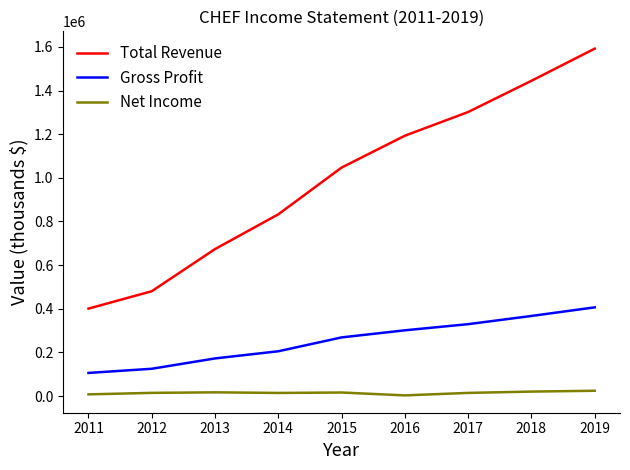

What is the highest value of the Gross Profit series?

406400